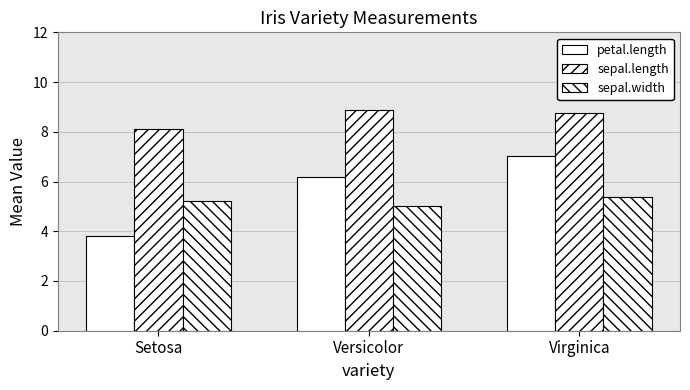

Between Virginica and Versicolor, which is larger?

Virginica